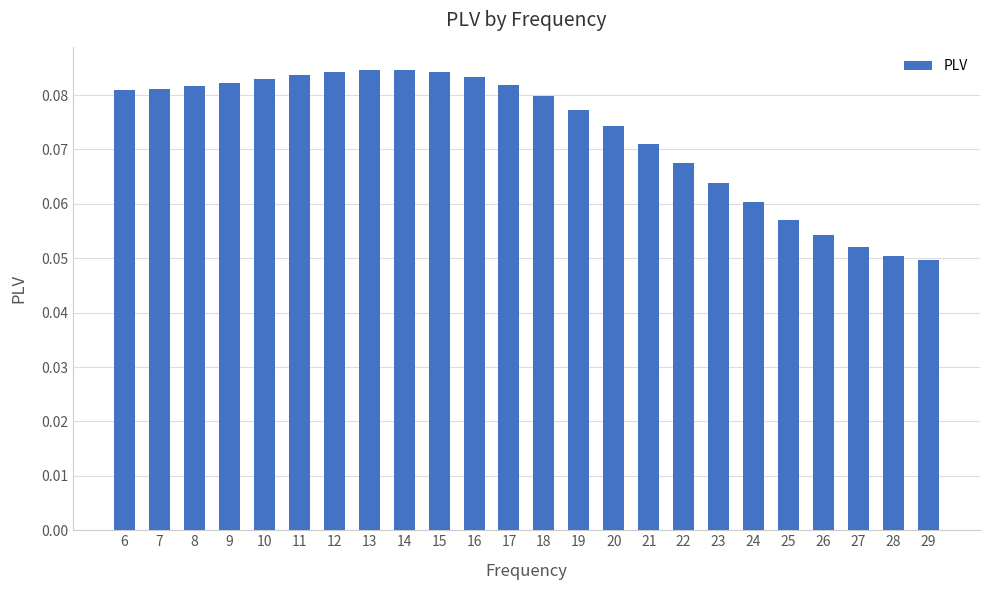

The value at 22 is 0.0. True or false?

False